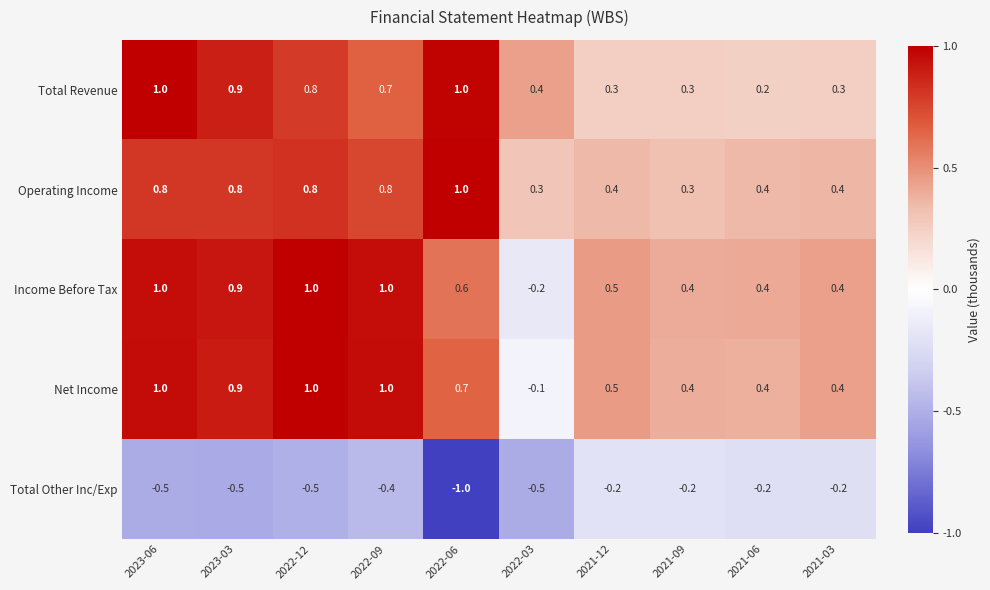

Which category has the lowest value across all series?

2022-06